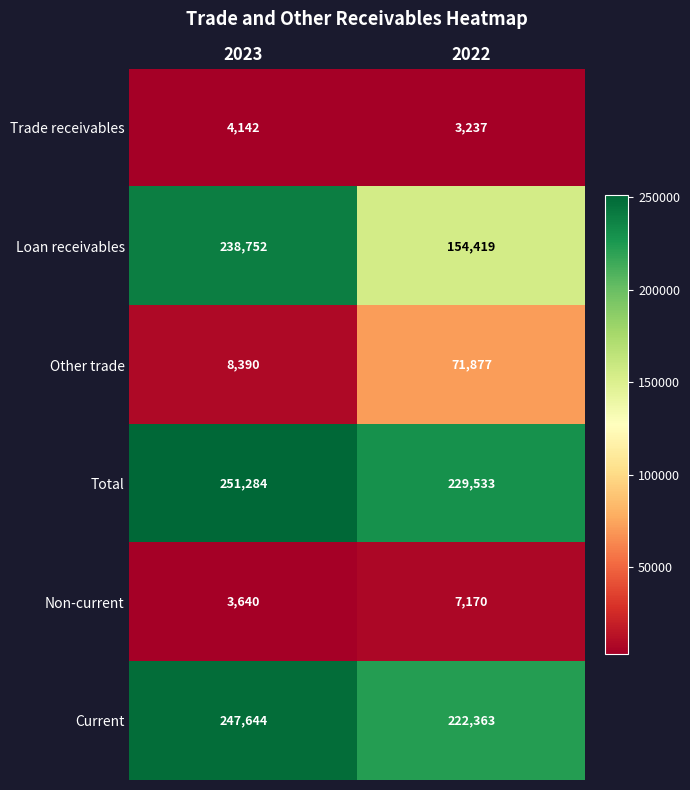

At which category does the chart reach its minimum across all series?

2022